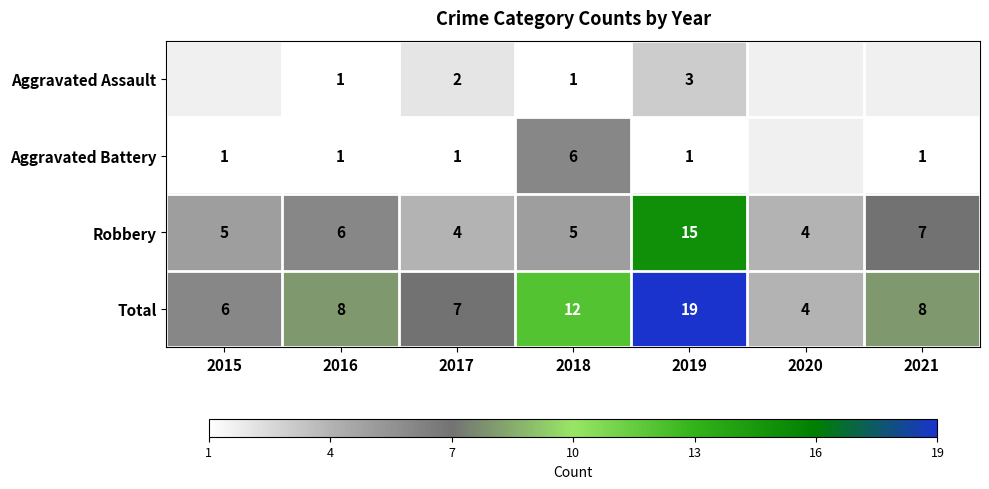

What value does the Robbery series have at 2021, to the nearest 5?

5